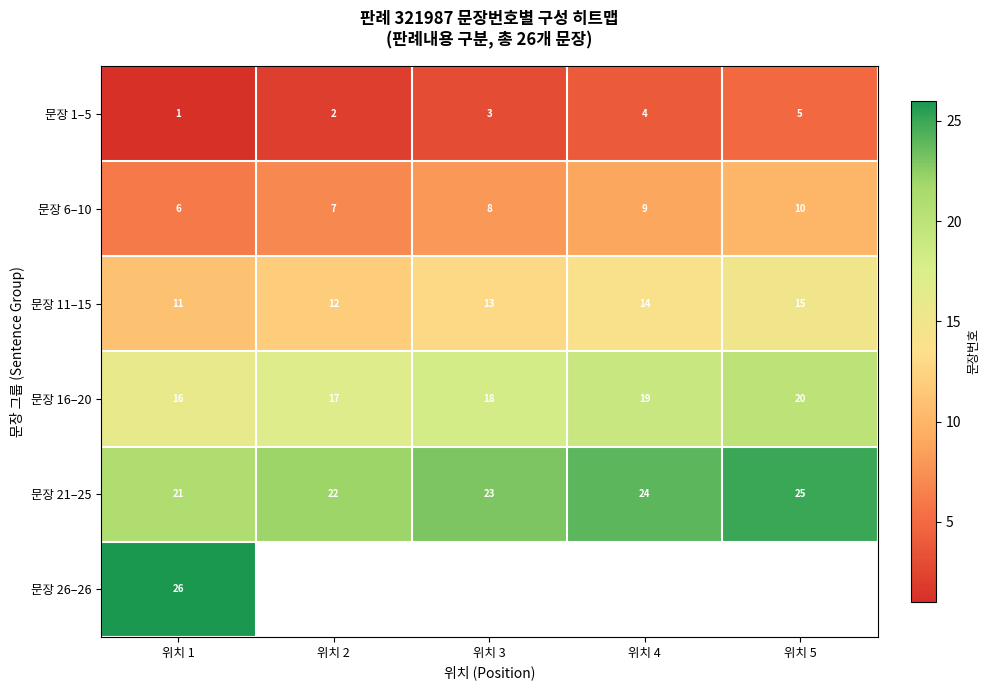

Rank the categories by 문장 6–10 value from lowest to highest.

위치 1, 위치 2, 위치 3, 위치 4, 위치 5